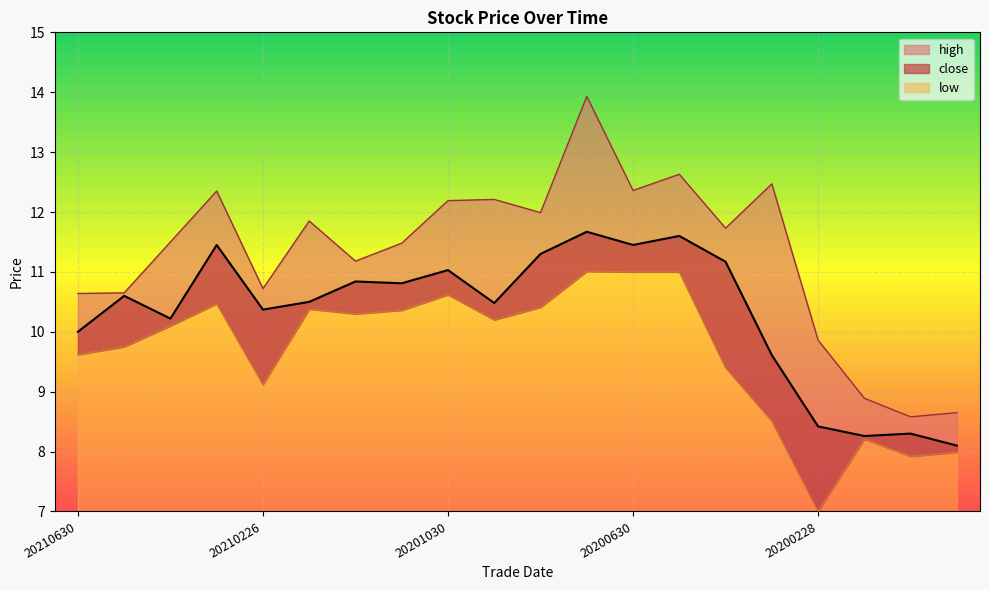

Reading left to right, extract all data points from this chart.

close: 10.0	10.6	10.2	11.4	10.4	10.5	10.8	10.8	11.0	10.5	11.3	11.7	11.4	11.6	11.2	9.6	8.4	8.3	8.3	8.1
high: 10.6	10.7	11.5	12.3	10.7	11.8	11.2	11.5	12.2	12.2	12.0	13.9	12.4	12.6	11.7	12.5	9.9	8.9	8.6	8.7
low: 9.6	9.8	10.1	10.5	9.1	10.4	10.3	10.4	10.6	10.2	10.4	11.0	11.0	11.0	9.4	8.5	7.0	8.2	7.9	8.0